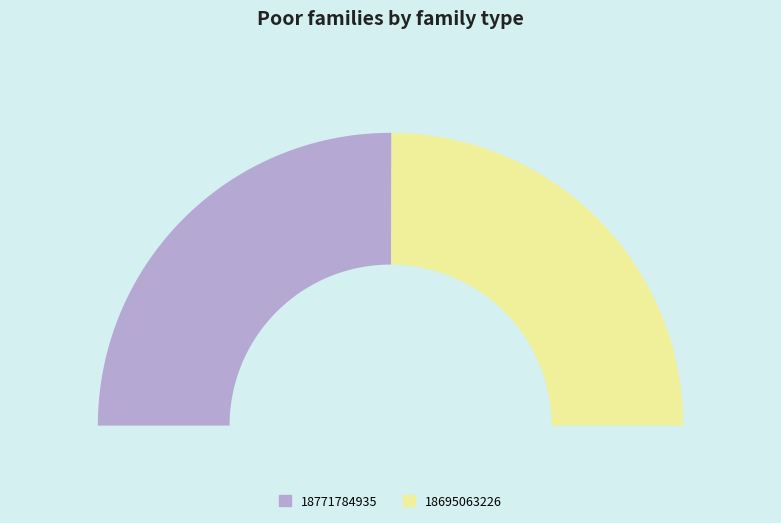

How many slices are in this pie chart?

2